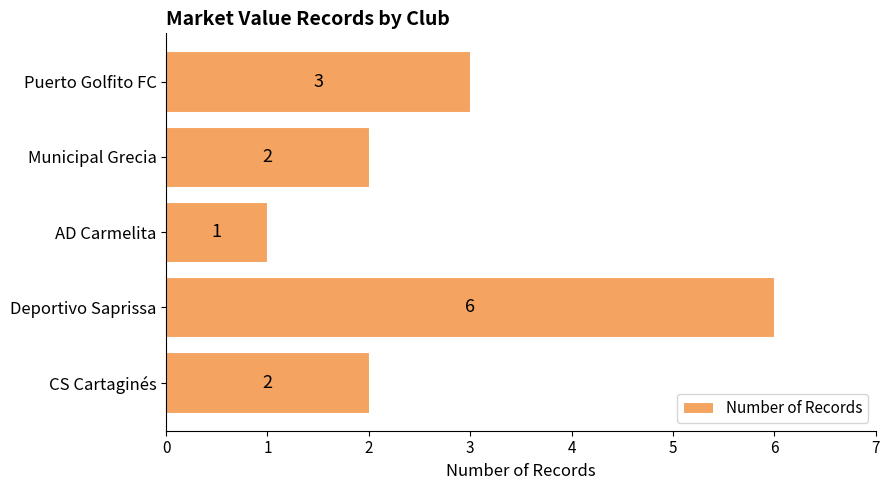

What is the sum of all values?

14